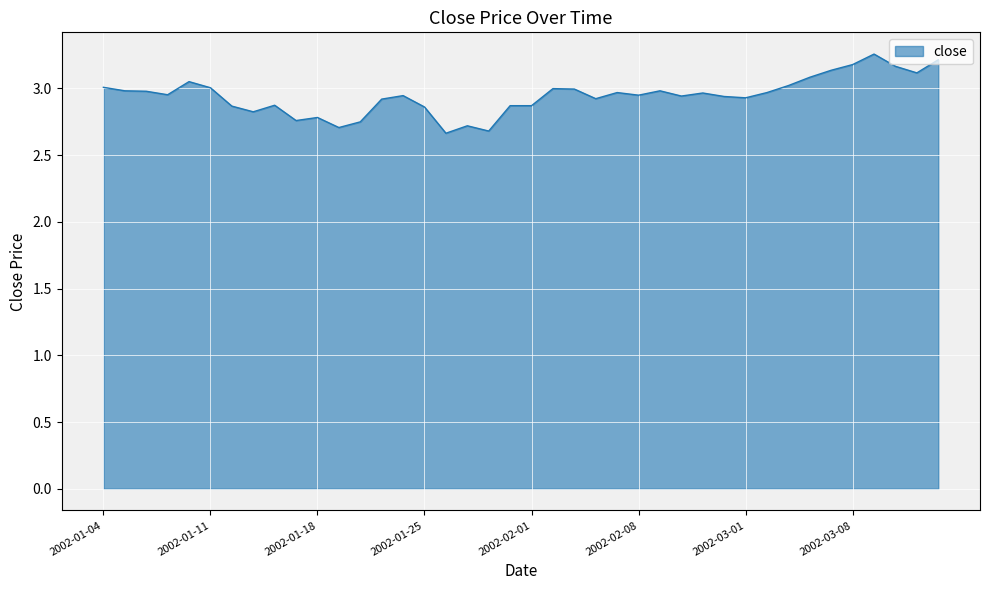

What is the value of the 32nd point from the left?

3.0